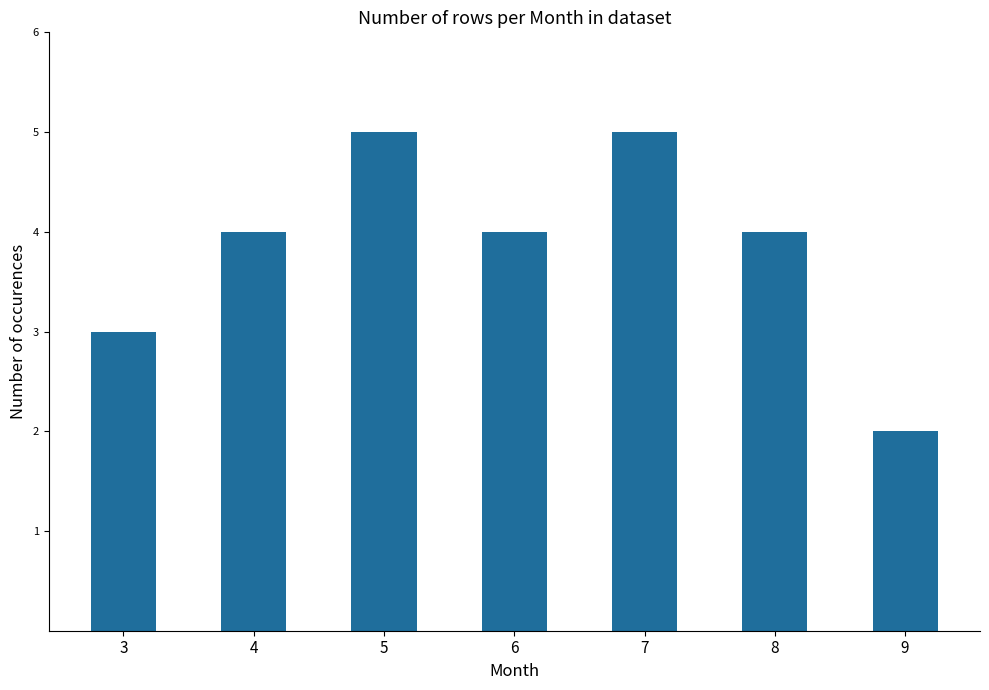

What is the value of the 5th bar from the left?

5